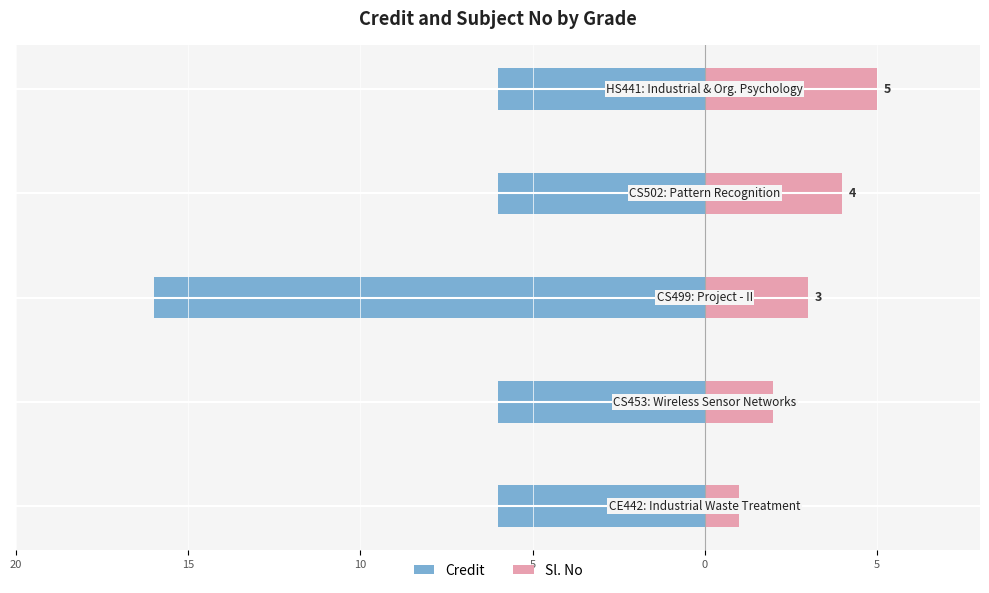

Reading left to right, extract all data points from this chart.

Credit: -6	-6	-16	-6	-6
Sl. No: 1	2	3	4	5